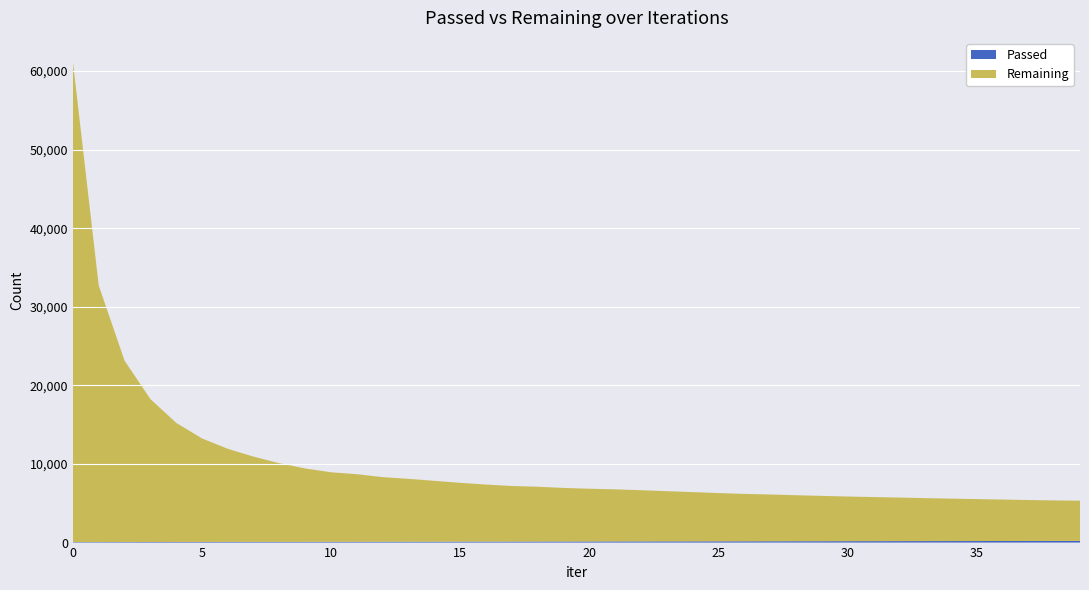

Reading left to right, list all the values displayed in this chart.

Passed: 0=61	1=65	2=69	3=73	4=76	5=79	6=83	7=87	8=90	9=94	10=98	11=104	12=108	13=113	14=117	15=121	16=125	17=129	18=135	19=139	20=143	21=149	22=153	23=157	24=160	25=163	26=167	27=171	28=174	29=178	30=181	31=185	32=189	33=192	34=195	35=199	36=202	37=205	38=209	39=213
Remaining: 0=61098	1=32646	2=23083	3=18190	4=15164	5=13172	6=11846	7=10846	8=10004	9=9336	10=8846	11=8600	12=8218	13=7998	14=7740	15=7483	16=7260	17=7069	18=6971	19=6817	20=6709	21=6626	22=6509	23=6388	24=6261	25=6138	26=6026	27=5952	28=5854	29=5765	30=5682	31=5609	32=5540	33=5465	34=5398	35=5334	36=5274	37=5209	38=5157	39=5121